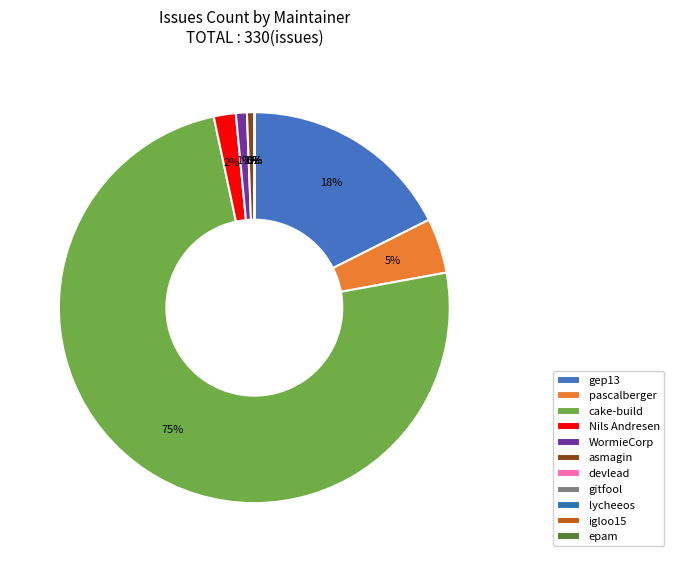

Is it true that devlead is 8% of the pie?

False